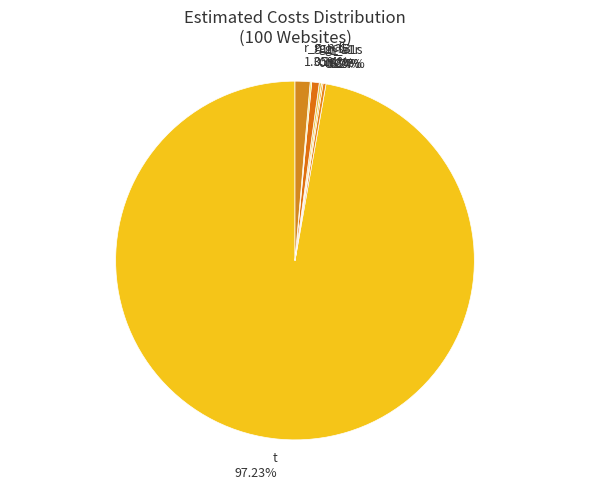

Which slice is the largest?

t